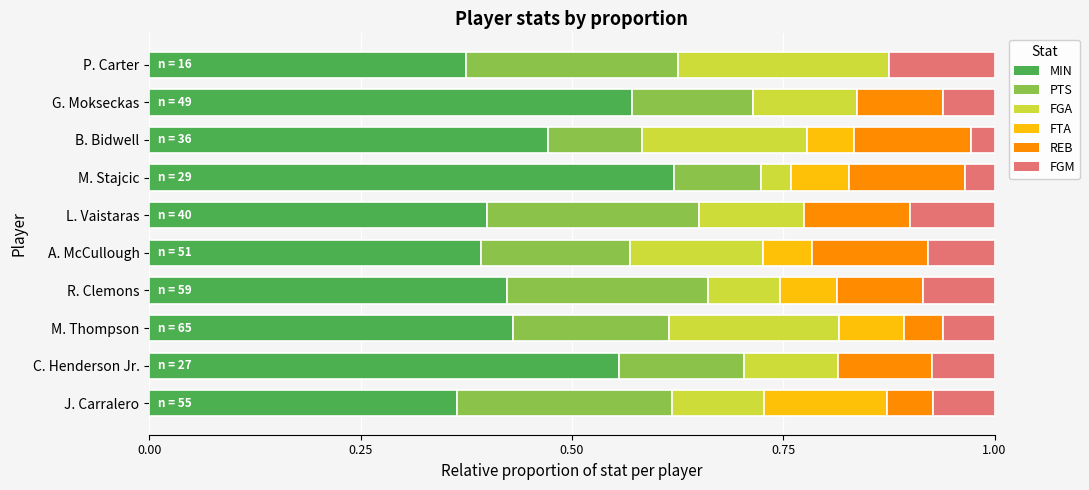

True or false: MIN has a value of 0.2 at R. Clemons.

False